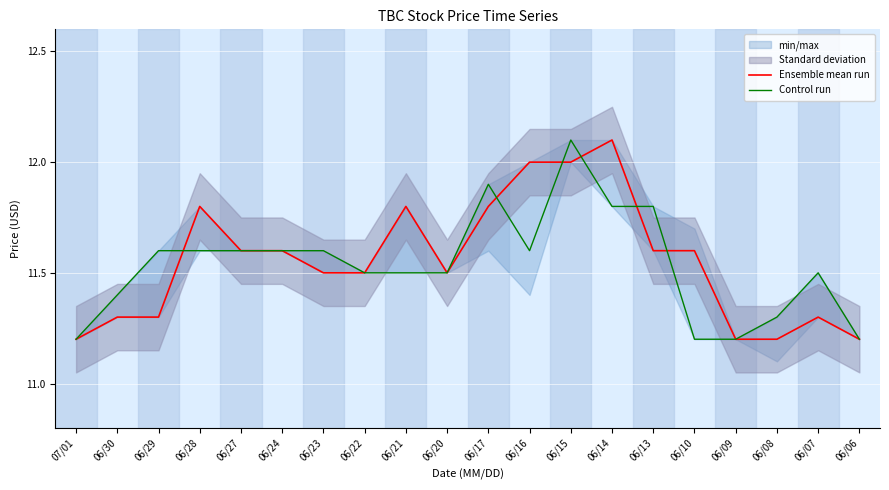

How many categories are shown in the chart?

20